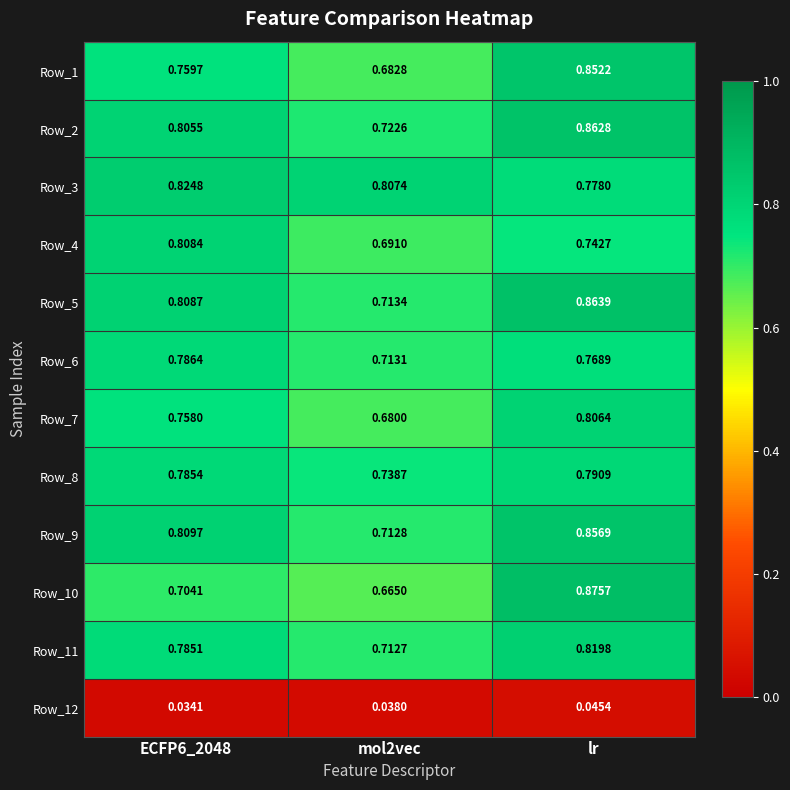

At which label does Row_7 reach its peak?

lr